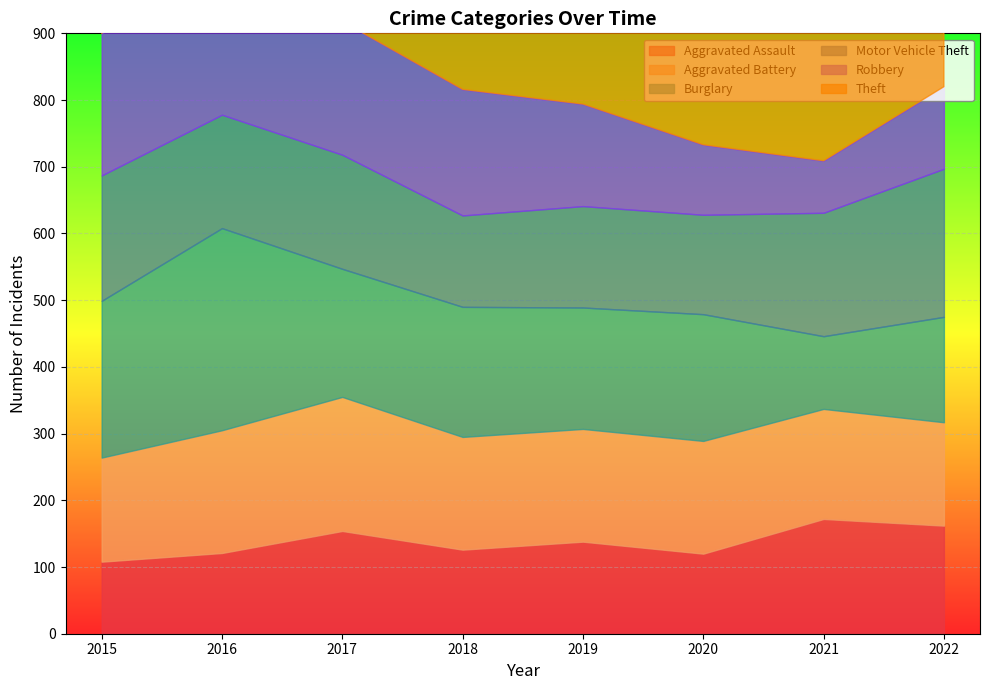

Which series ends up on top after the final intersection of Aggravated Assault and Aggravated Battery?

Aggravated Assault